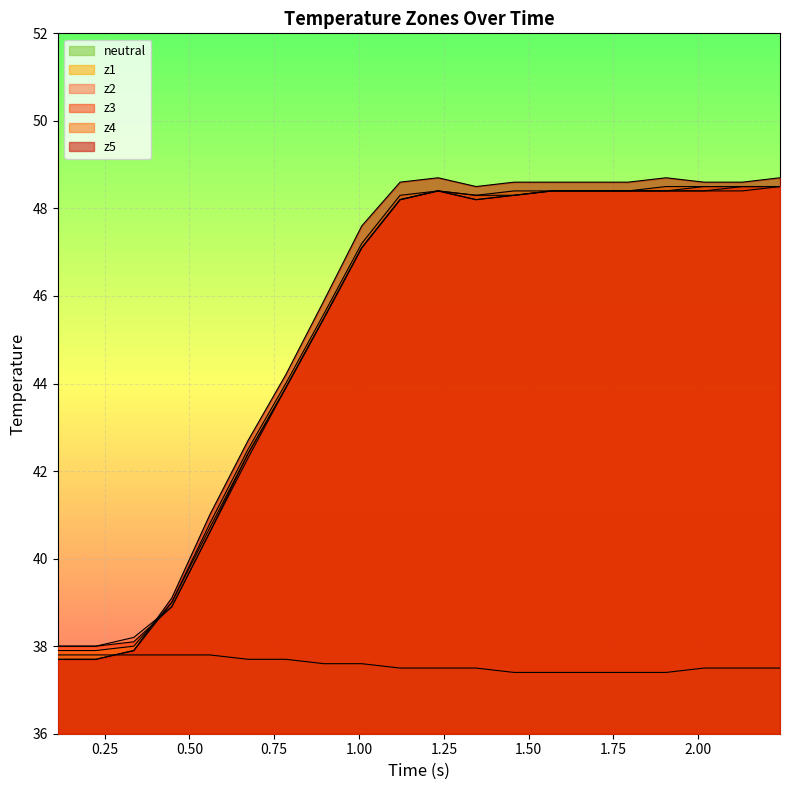

How many intersections are there between z1 and z2?

1